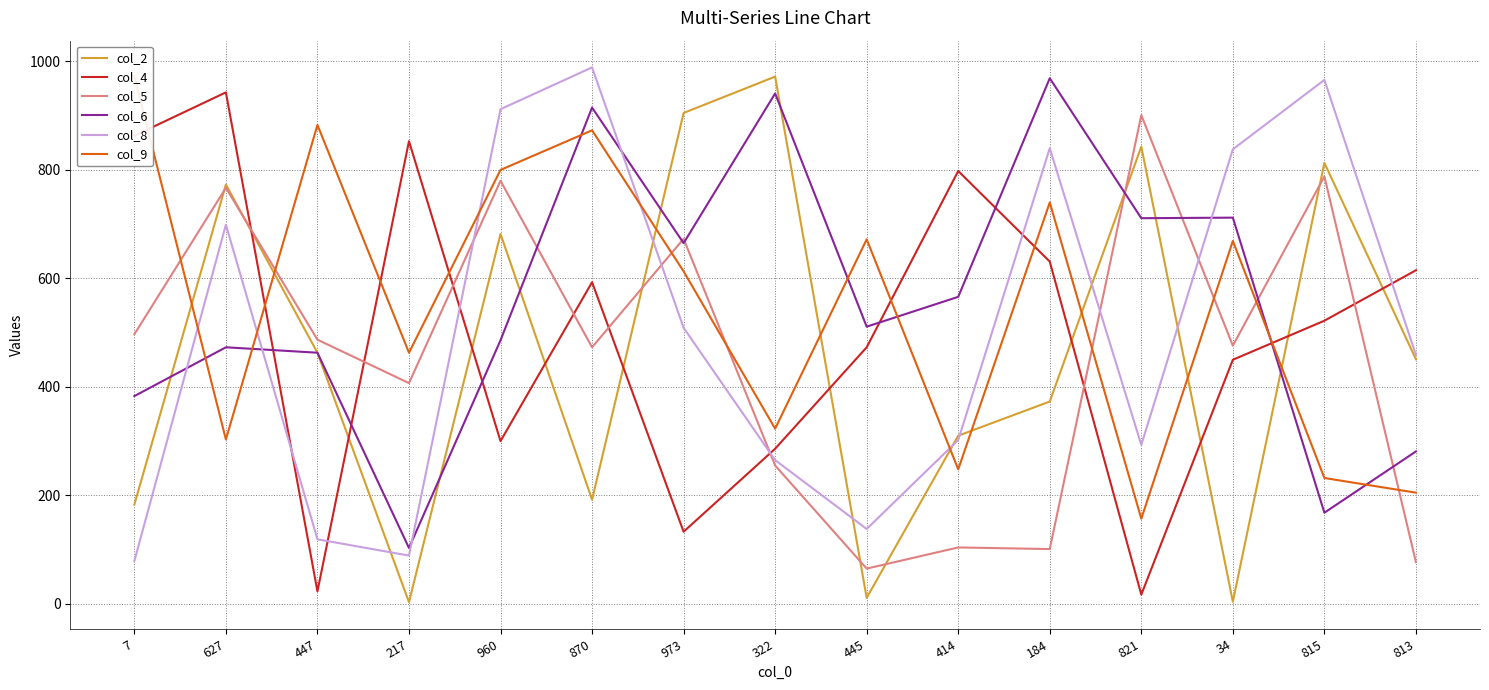

The value of col_4 at 7 is 863. True or false?

True